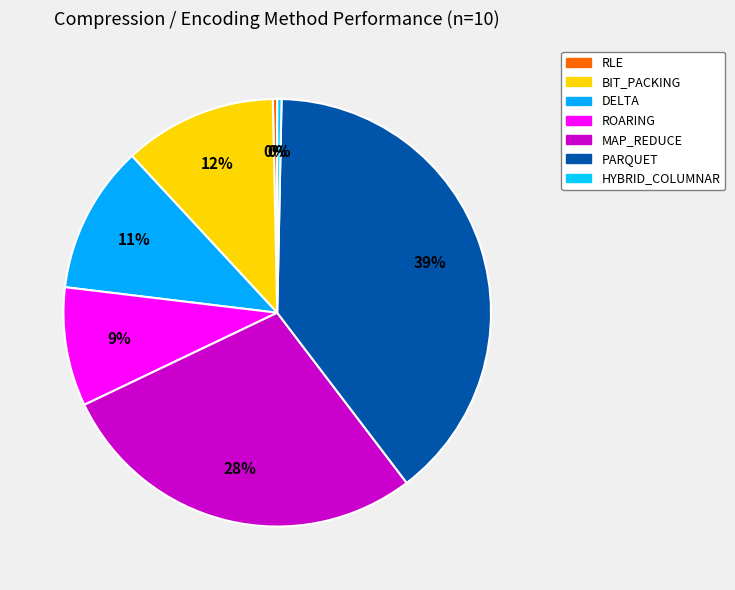

What percentage is NOT represented by PARQUET?

60.7%